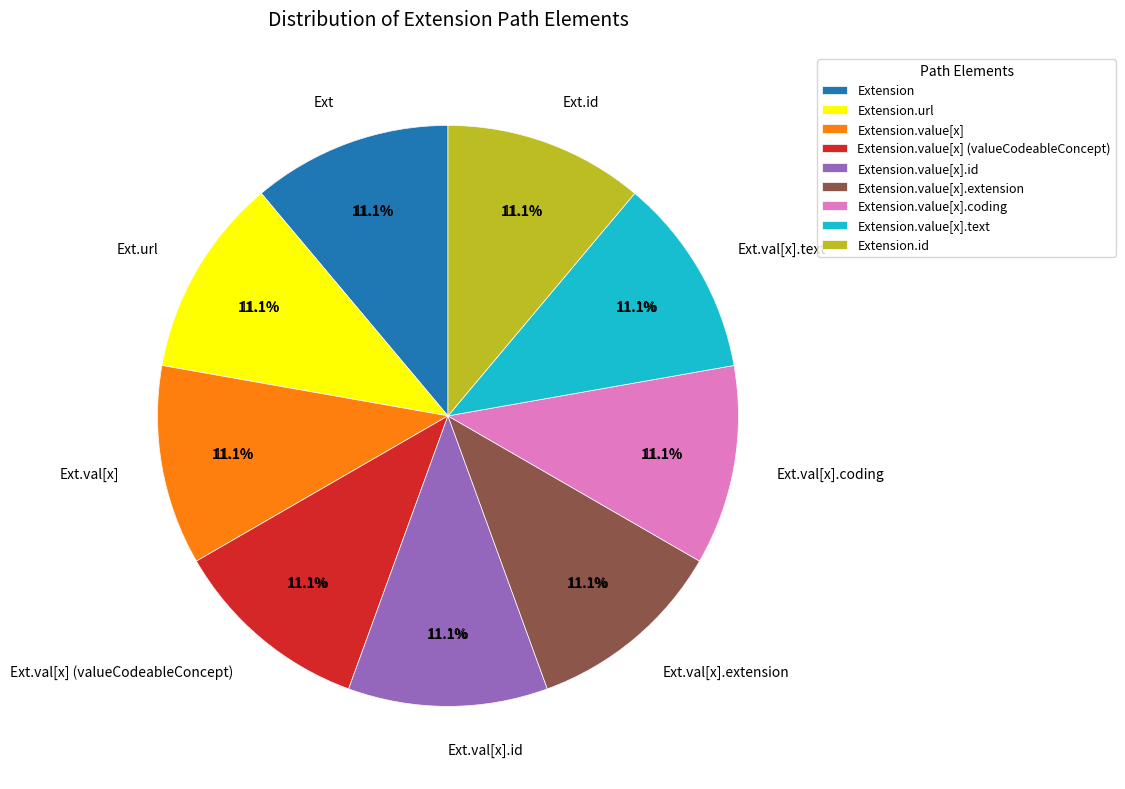

The Extension.url slice represents 11% of the pie. True or false?

True